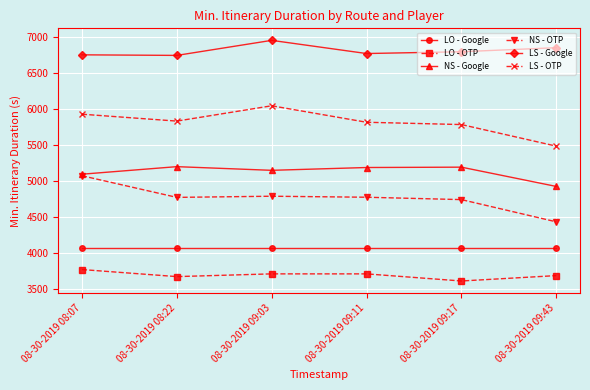

How many lines are shown in the chart?

6